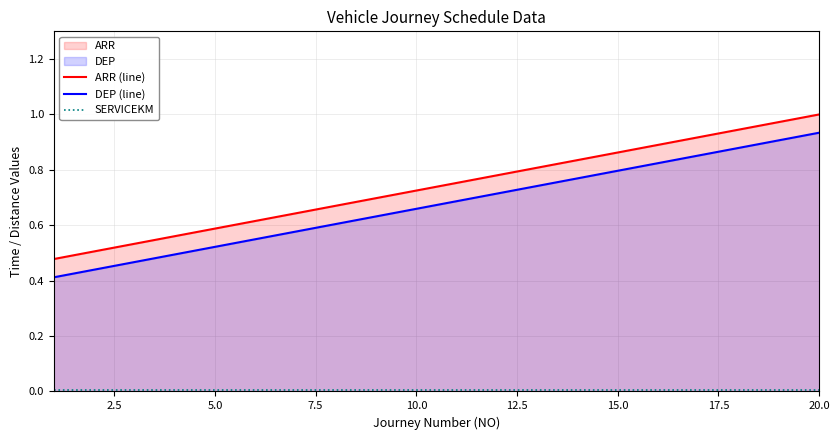

What is the value of the DEP (line) point at the 4th from the left?

0.5